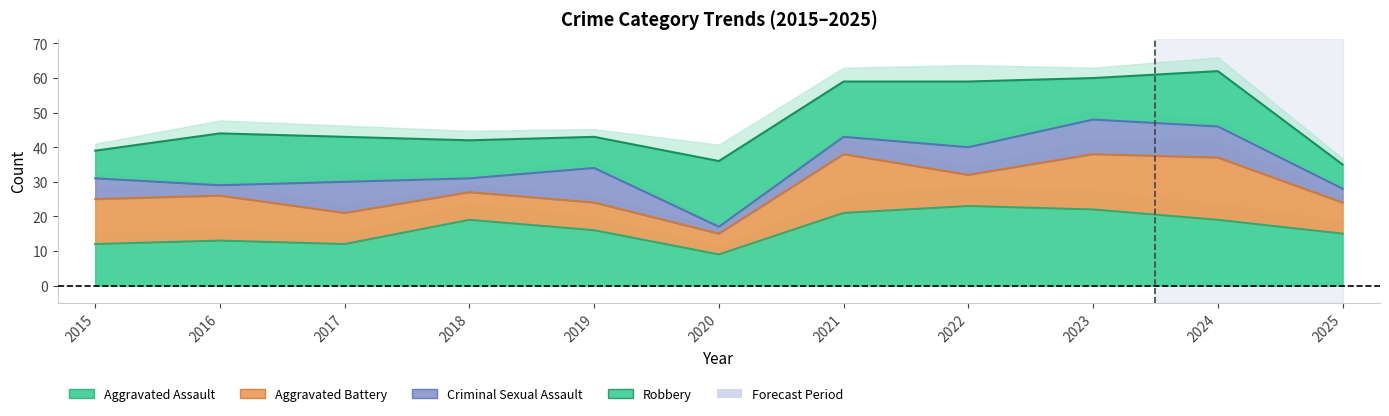

True or false: Robbery has a value of 13 at 2017.

True